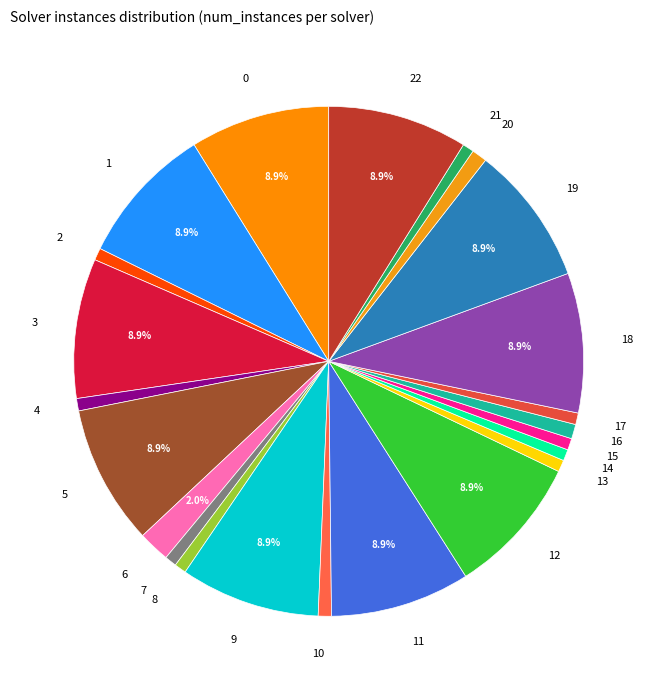

Count the number of slices in the pie.

23